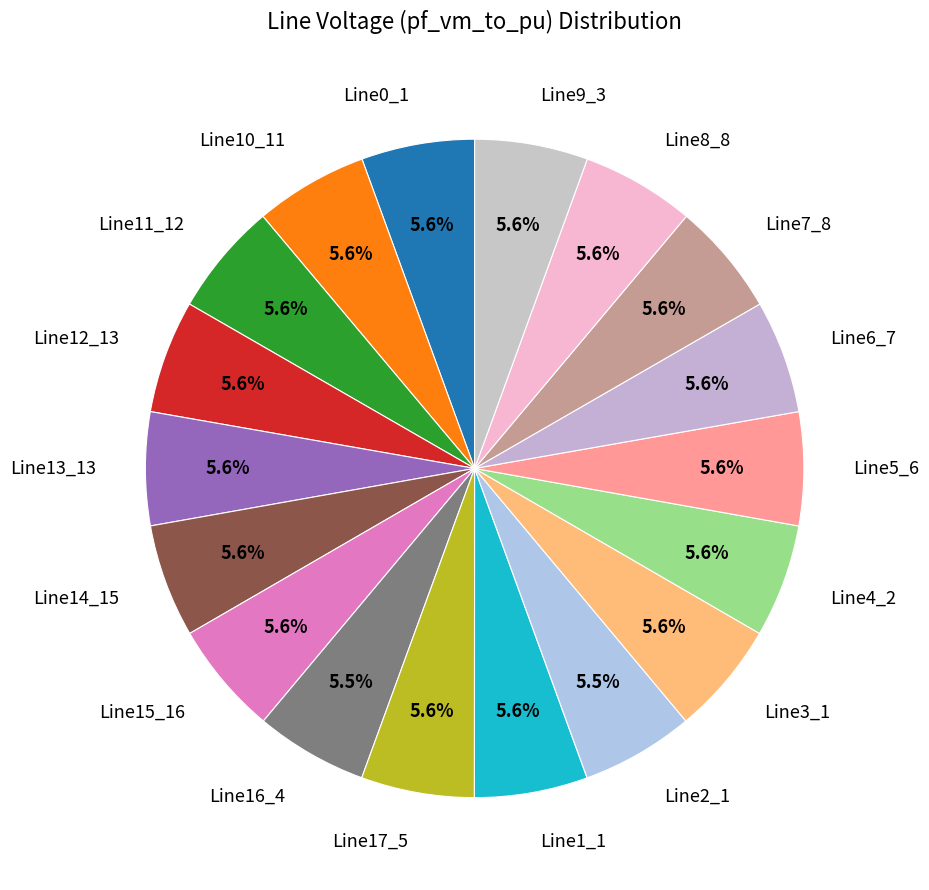

What is the smallest slice in the pie chart?

Line16_4_18